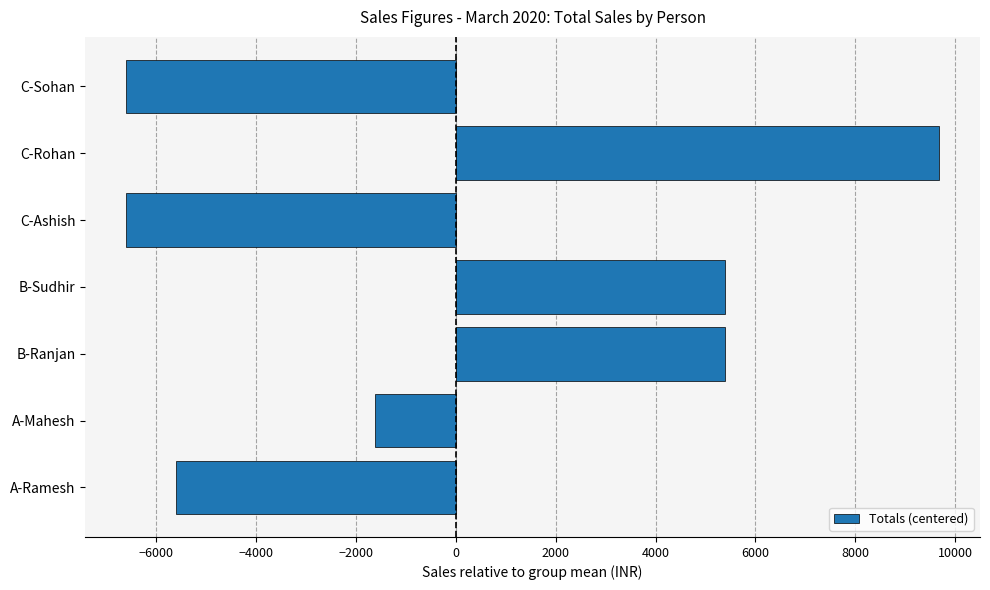

What is the change in value from C-Ashish to C-Rohan?

+16300.0